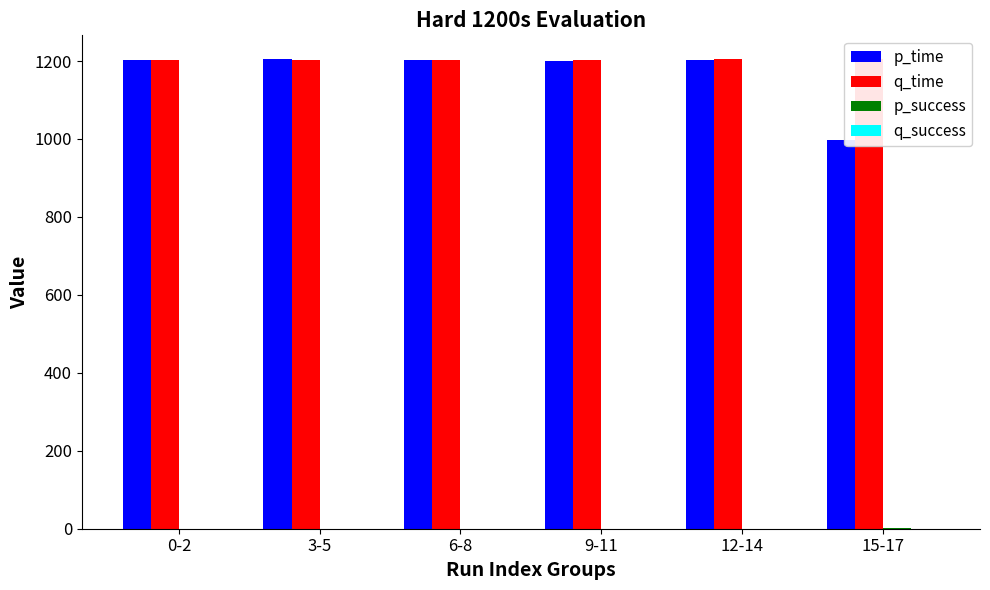

At which label does p_time first exceed 1201?

0-2